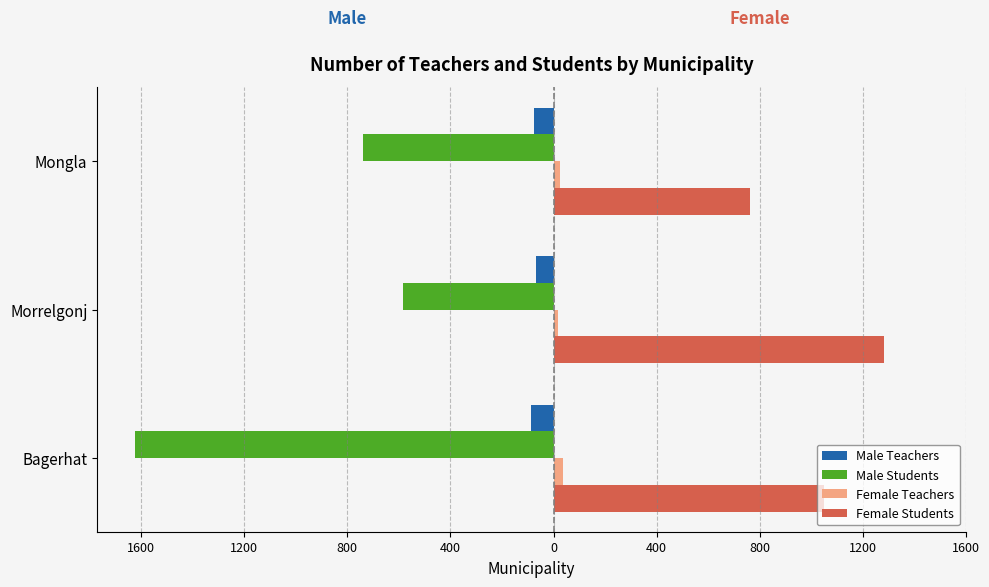

What is the value of the Female Teachers bar at the 1st from the left?

35